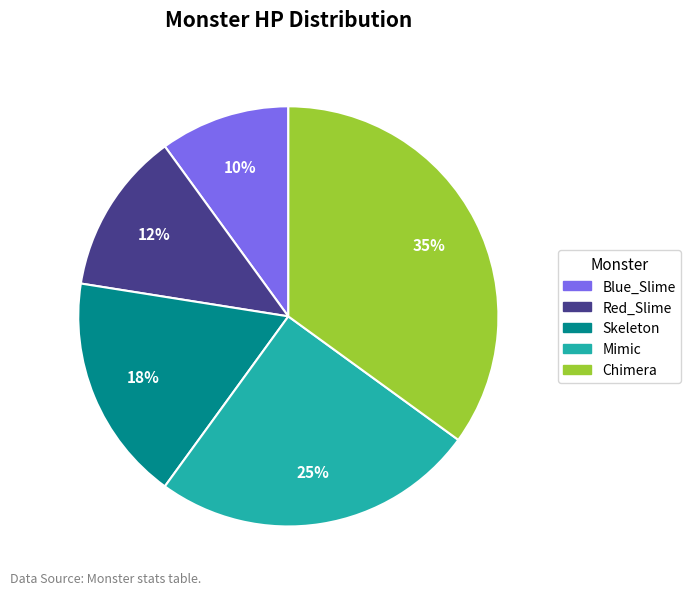

What percentage is the Blue_Slime slice, to the nearest percent?

10%